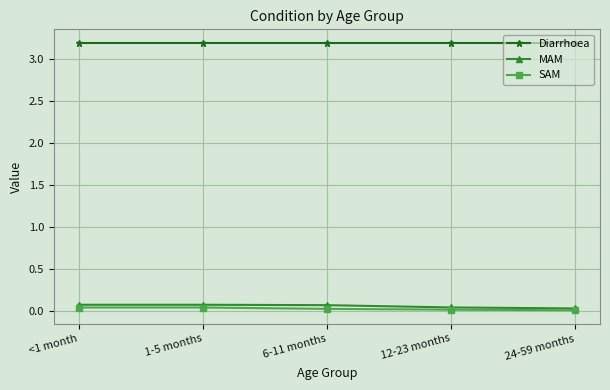

True or false: SAM and Diarrhoea intersect in this chart.

False